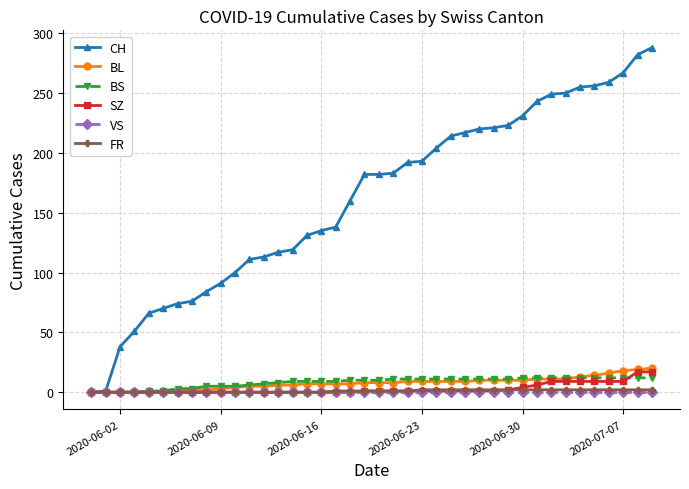

Which series has the widest spread of values?

CH